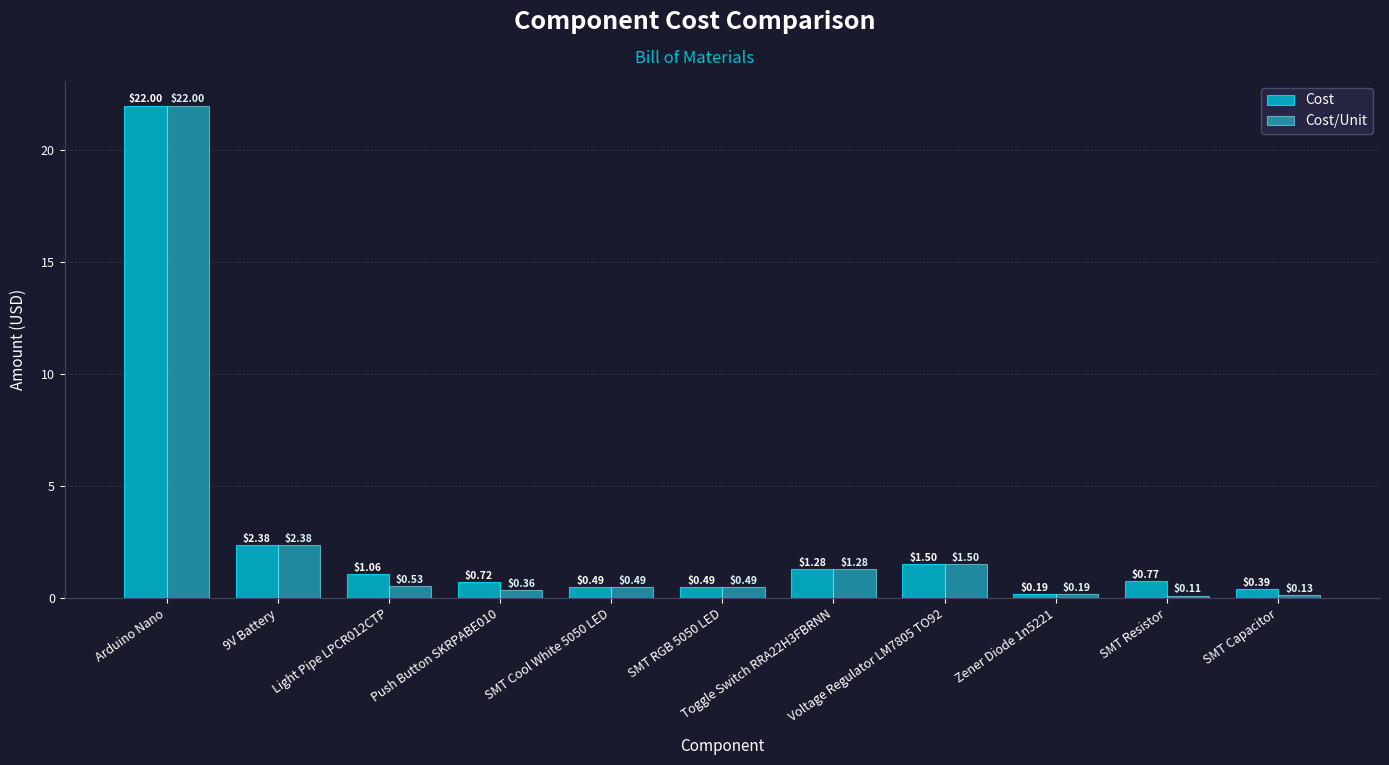

What is the spread (max minus min) of values at SMT Capacitor?

0.3